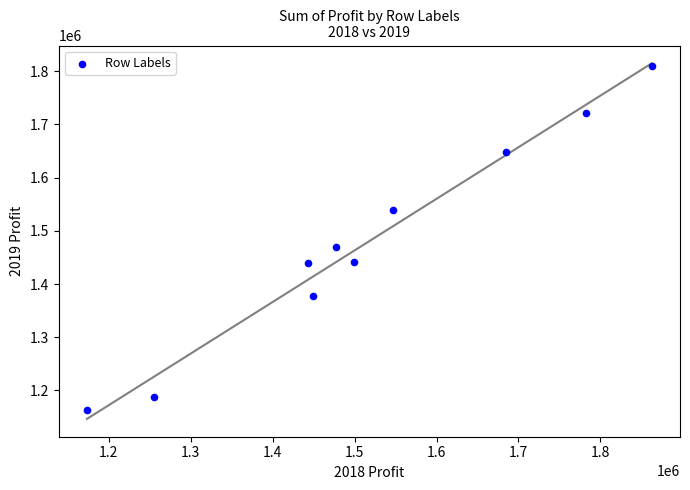

What Y value in the scatter plot is closest to 1487056?

1468762.5